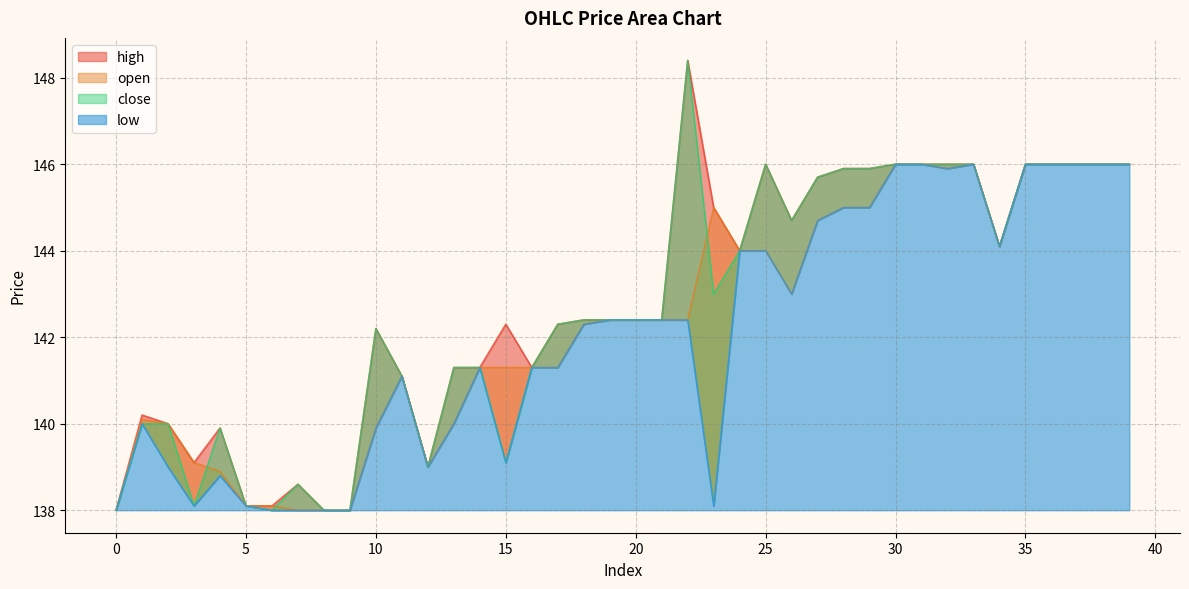

Where is low nearest to the value 142?

18